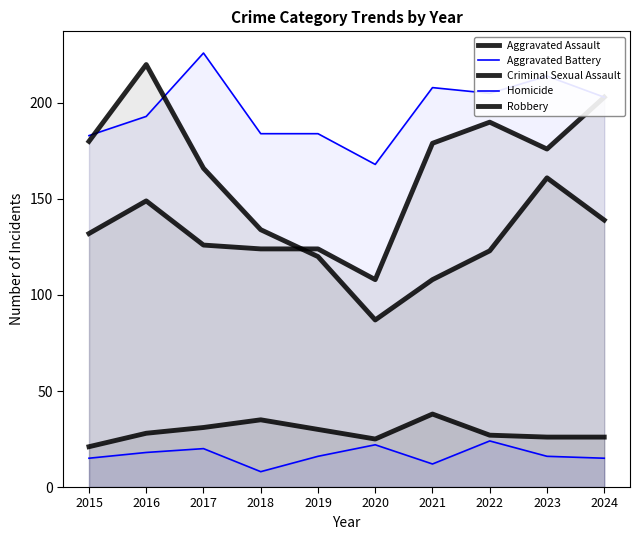

Where does the Aggravated Assault series first go above 149?

2021